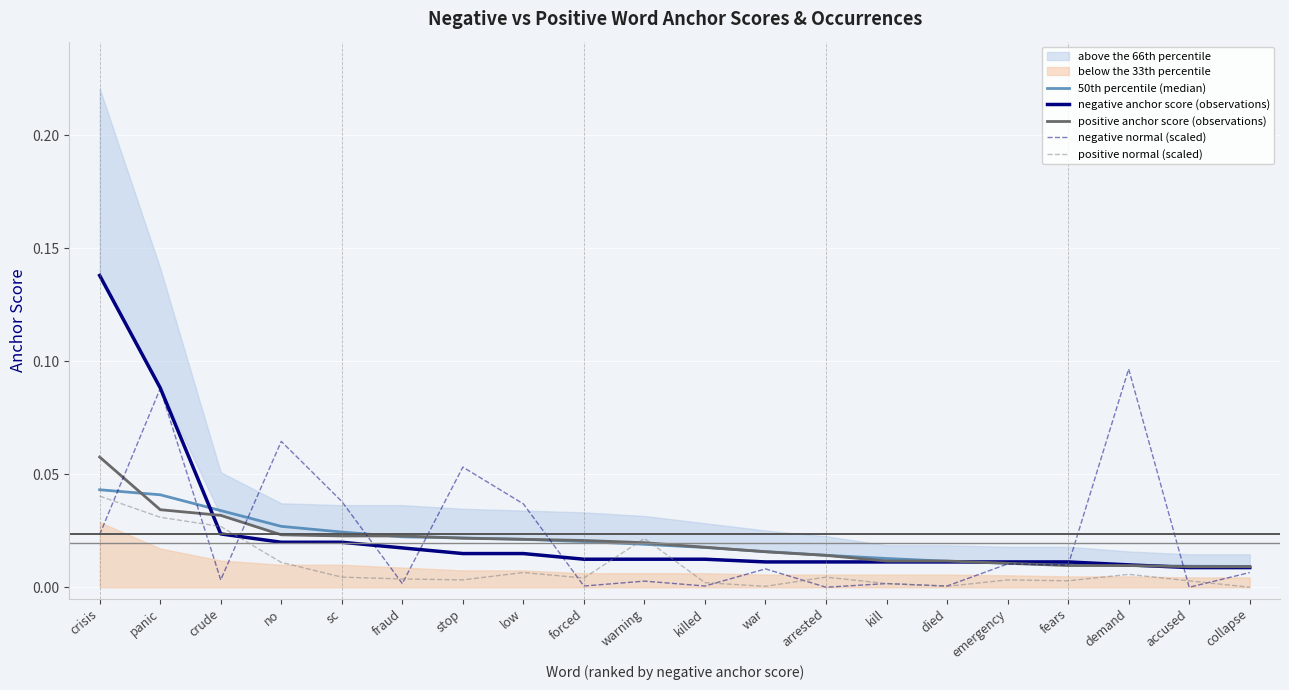

Which series has the largest total across all categories?

negative anchor score (observations)